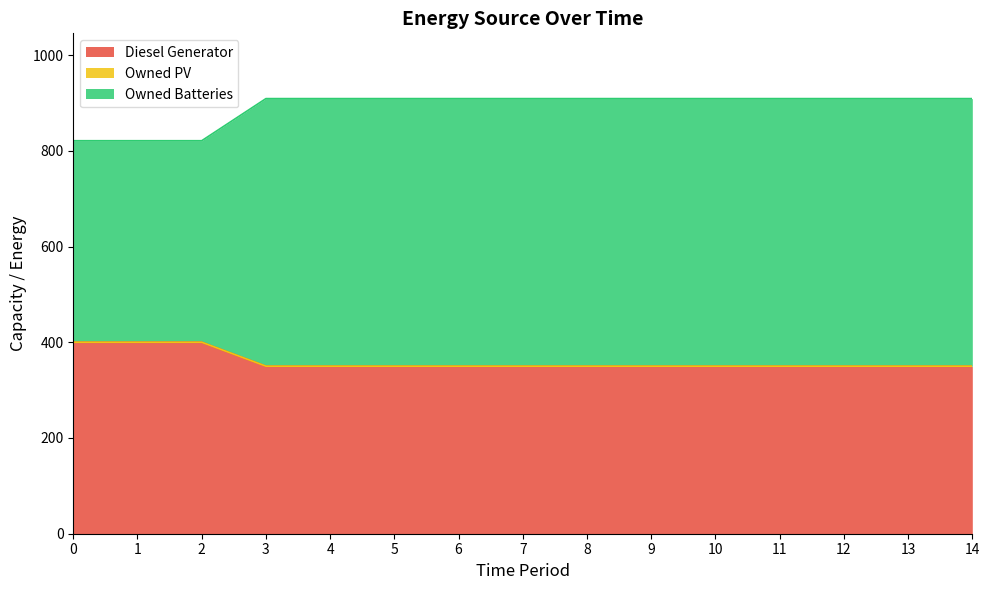

What is the maximum value for Diesel Generator?

400